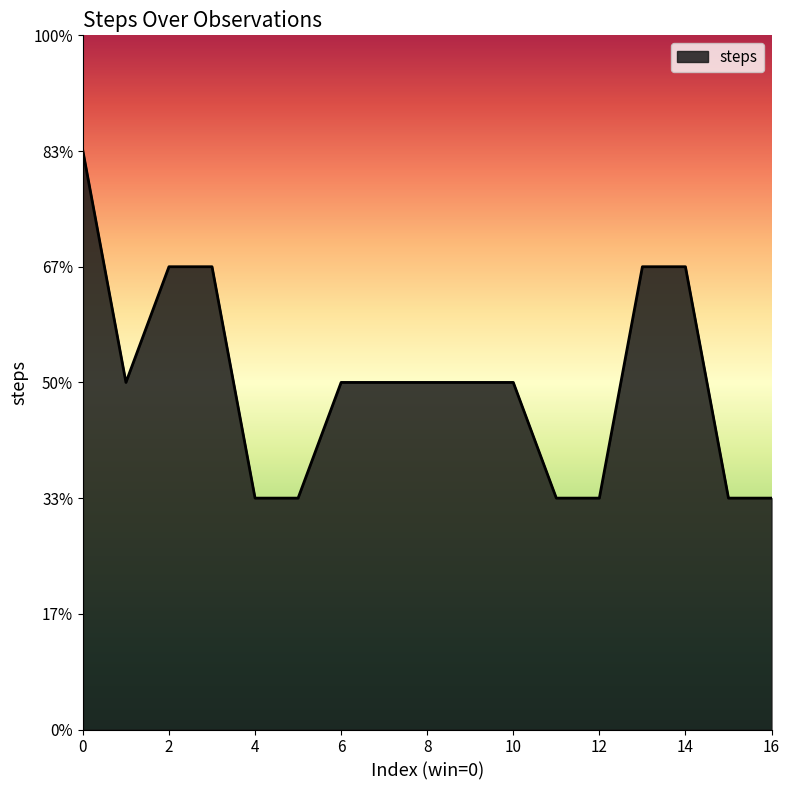

What is the sum of all values?

51